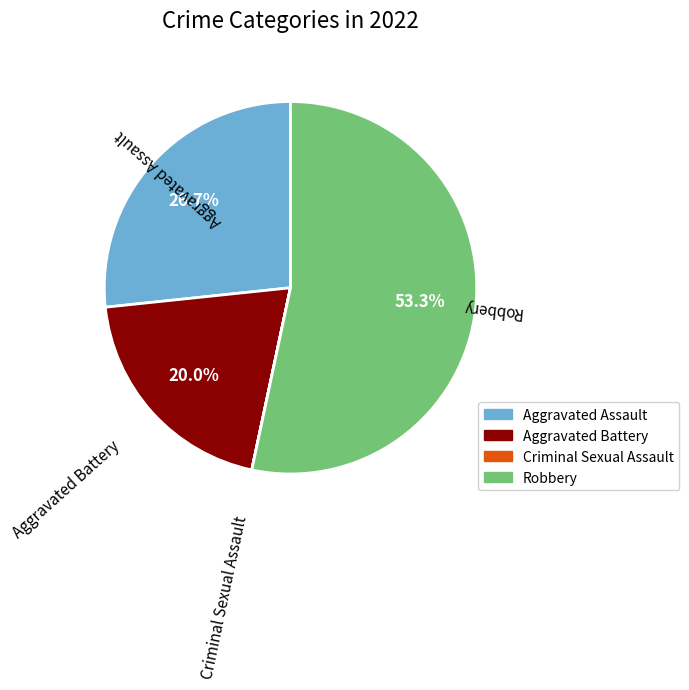

Is there any slice that represents more than half of the pie?

Yes